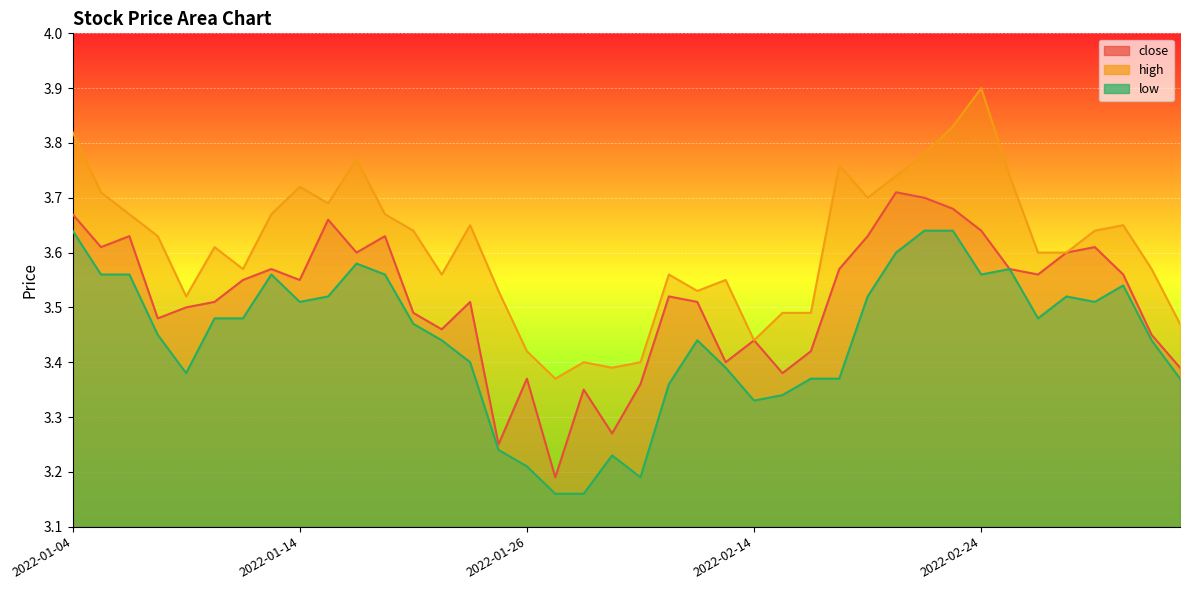

Is it true that high equals 3.6 at 2022-01-12?

True